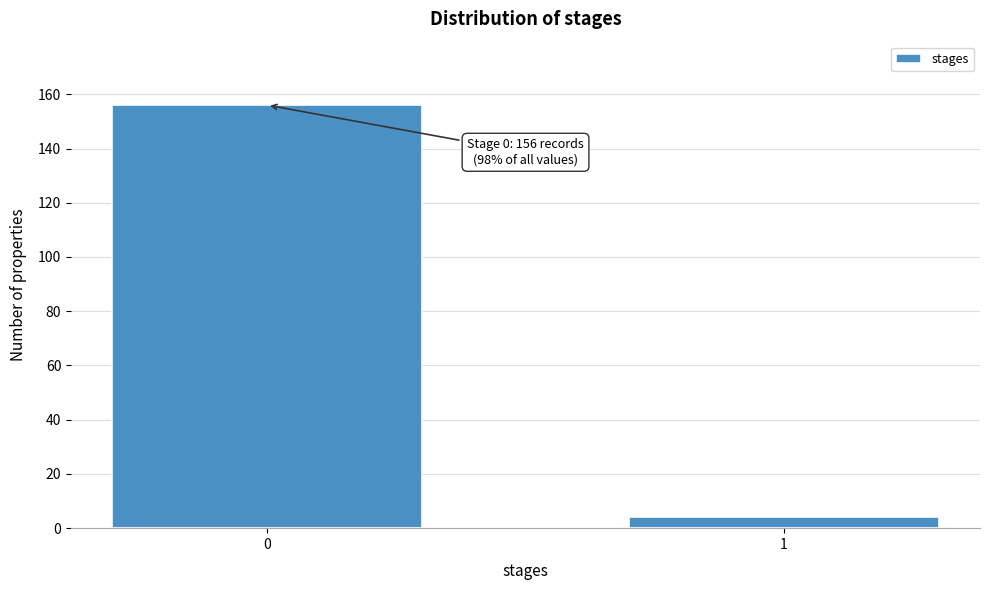

Reading left to right, transcribe all the data shown in this chart.

0=156	1=4